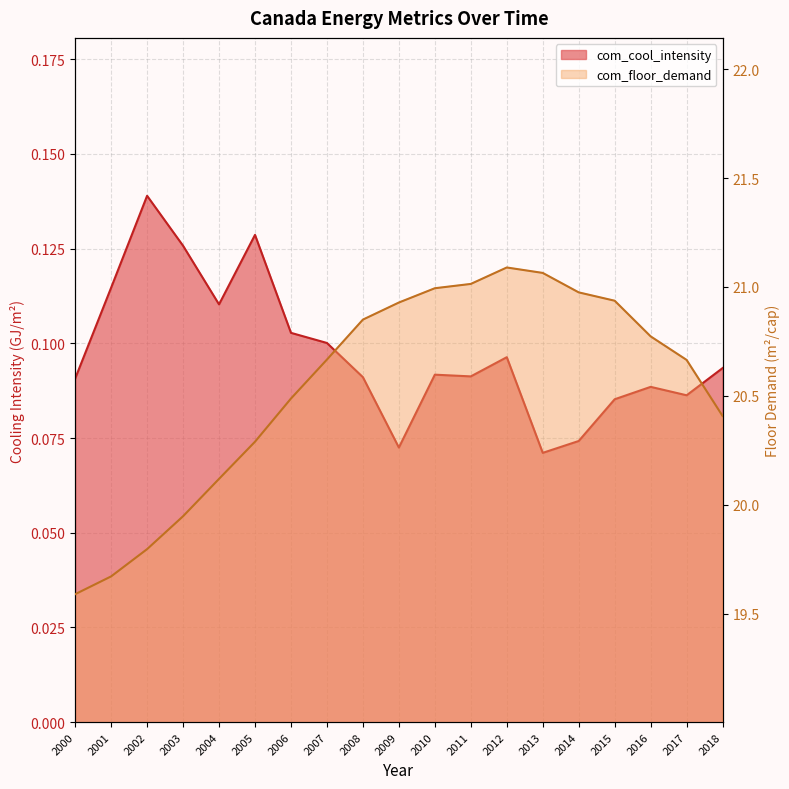

Reading left to right, extract all data points from this chart.

com_cool_intensity: 2000=0.1	2001=0.1	2002=0.1	2003=0.1	2004=0.1	2005=0.1	2006=0.1	2007=0.1	2008=0.1	2009=0.1	2010=0.1	2011=0.1	2012=0.1	2013=0.1	2014=0.1	2015=0.1	2016=0.1	2017=0.1	2018=0.1
com_floor_demand: 2000=19.6	2001=19.7	2002=19.8	2003=19.9	2004=20.1	2005=20.3	2006=20.5	2007=20.7	2008=20.8	2009=20.9	2010=21.0	2011=21.0	2012=21.1	2013=21.1	2014=21.0	2015=20.9	2016=20.8	2017=20.7	2018=20.4